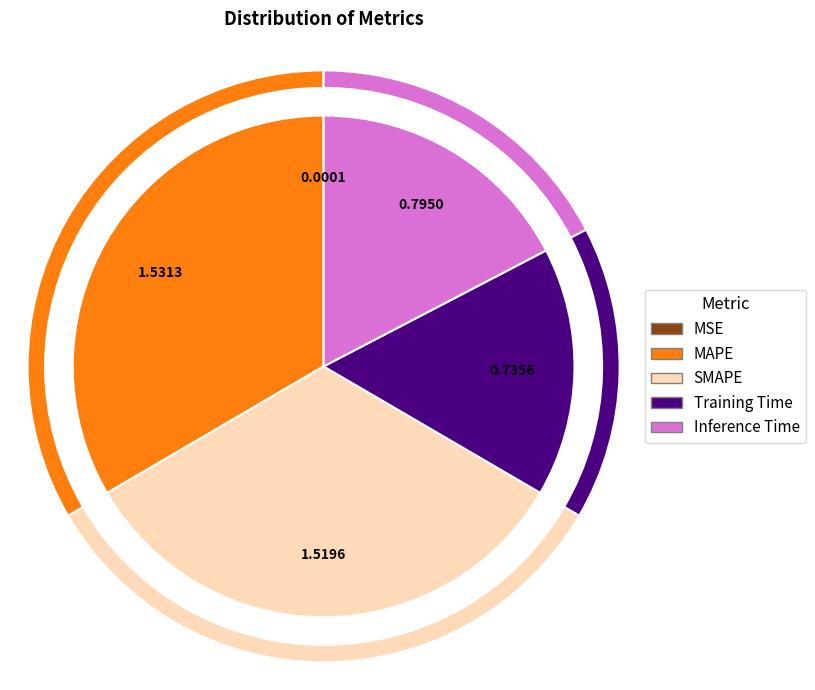

To the nearest percent, what percentage of the pie is MAPE?

33%